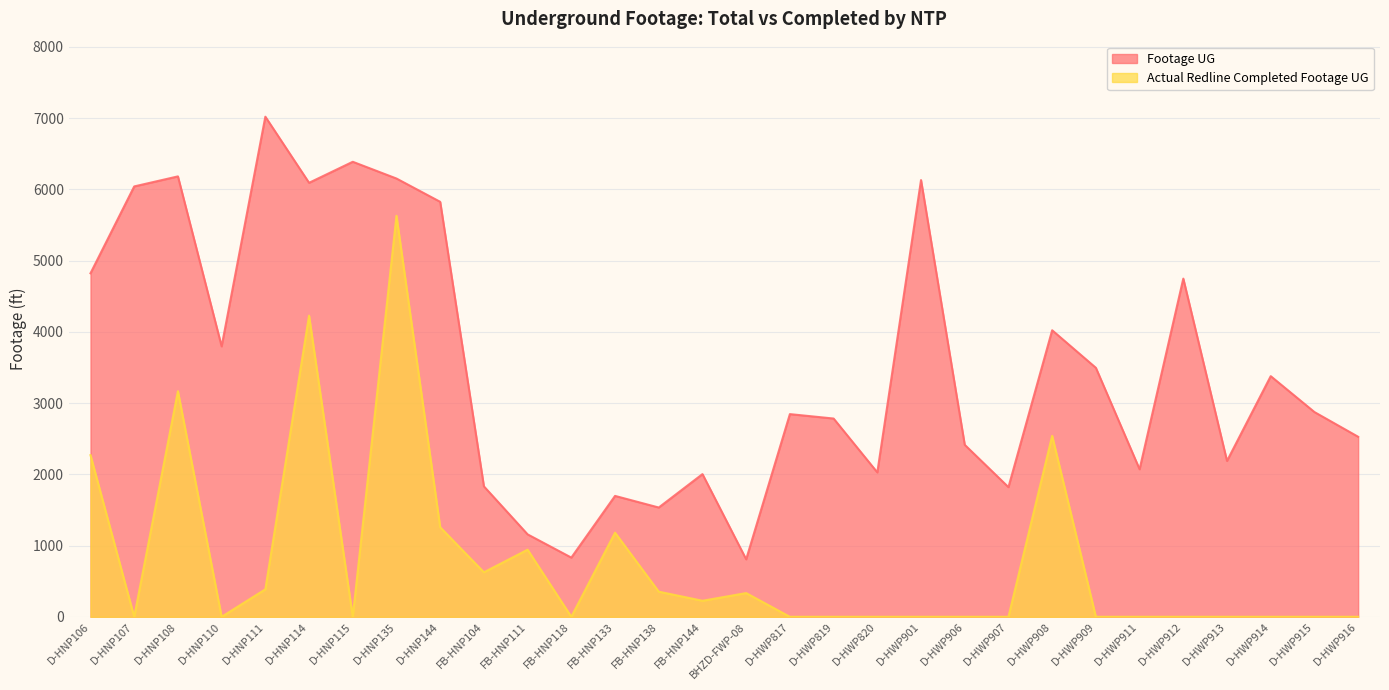

What is the difference between the highest and lowest values at D-HWP901?

6130